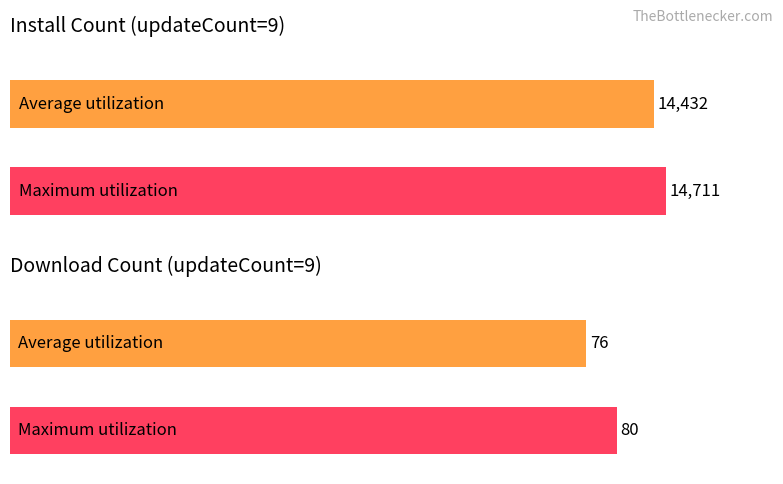

Is it true that Maximum utilization equals 14711 at install?

True